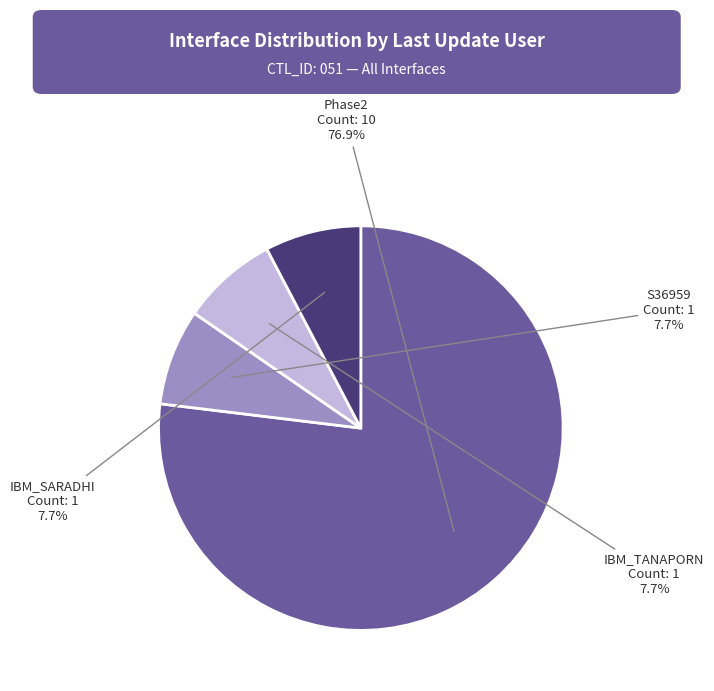

True or false: Phase2 accounts for 77% of the total.

True